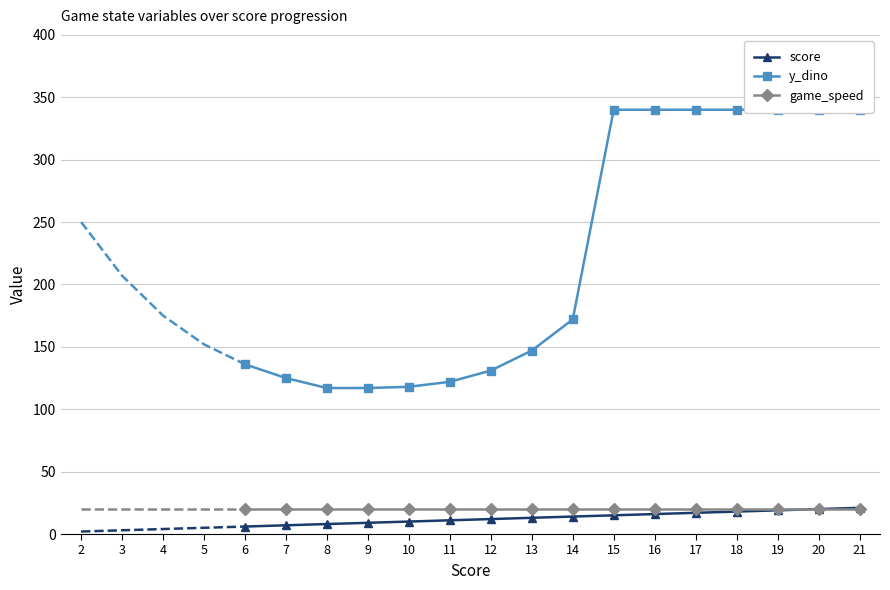

The game_speed series shows 20 at 13. True or false?

True